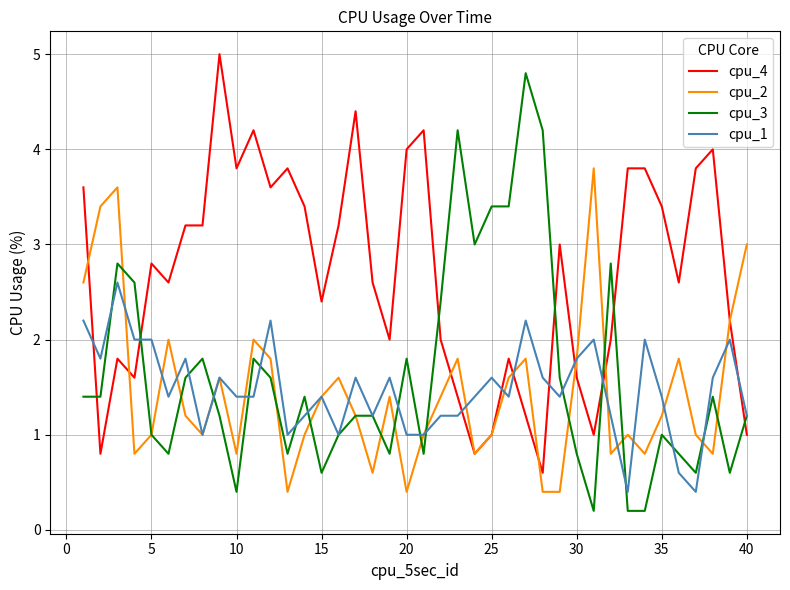

What is the greatest value displayed?

5.0